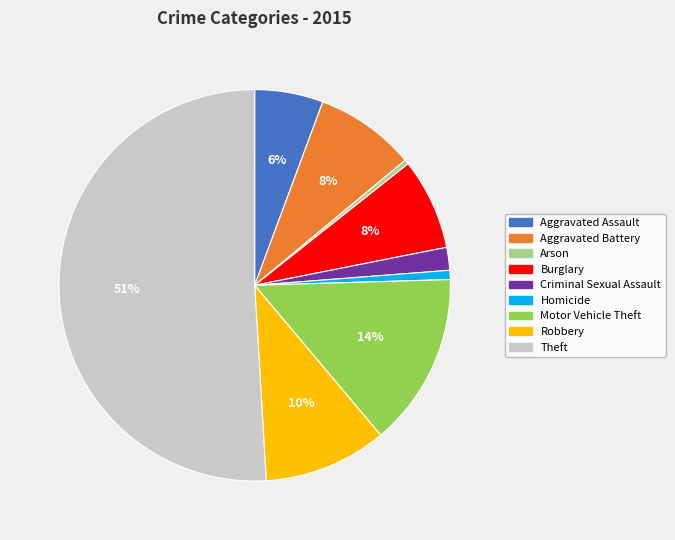

To the nearest percent, what is the average slice percentage?

11%